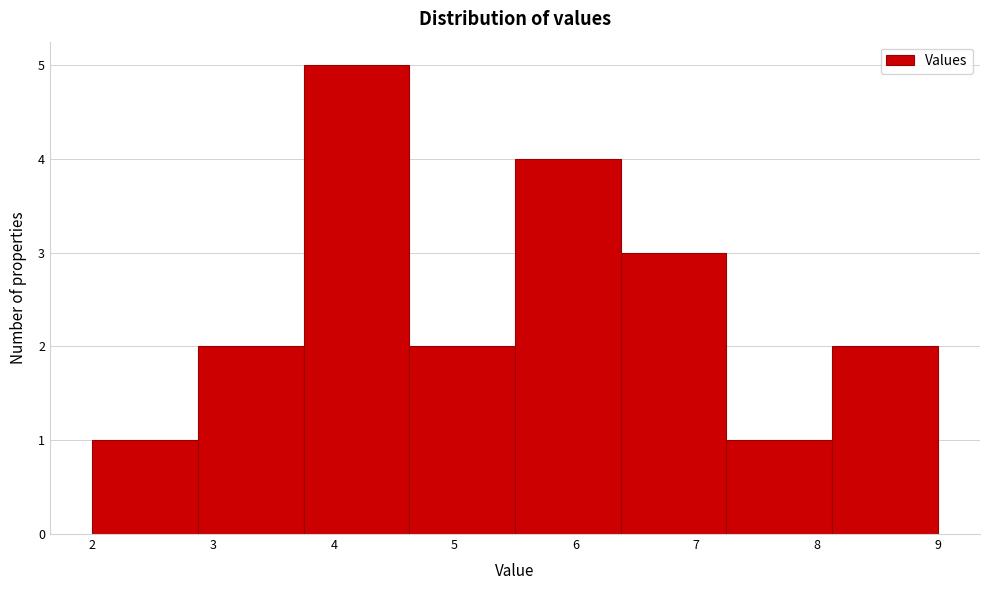

Reading left to right, list every bar in this chart as the range it spans on the x-axis followed by its height. Neither the bar edges nor the heights are printed on the chart, so give them approximately, as read against the axes.

2.0 to 2.9: 1
2.9 to 3.8: 2
3.8 to 4.6: 5
4.6 to 5.5: 2
5.5 to 6.4: 4
6.4 to 7.3: 3
7.3 to 8.1: 1
8.1 to 9.0: 2